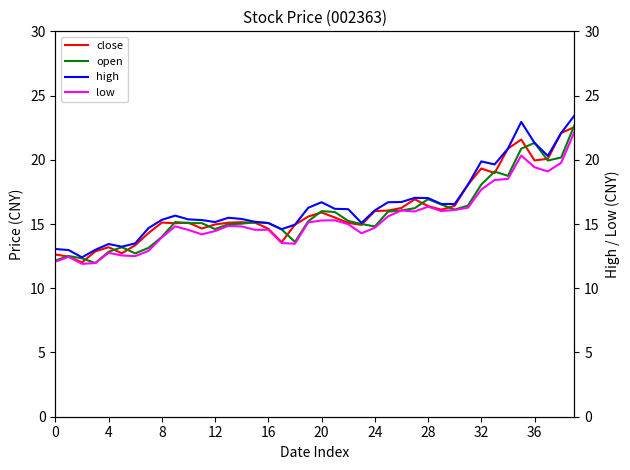

True or false: open has a value of 3.2 at 16.

False